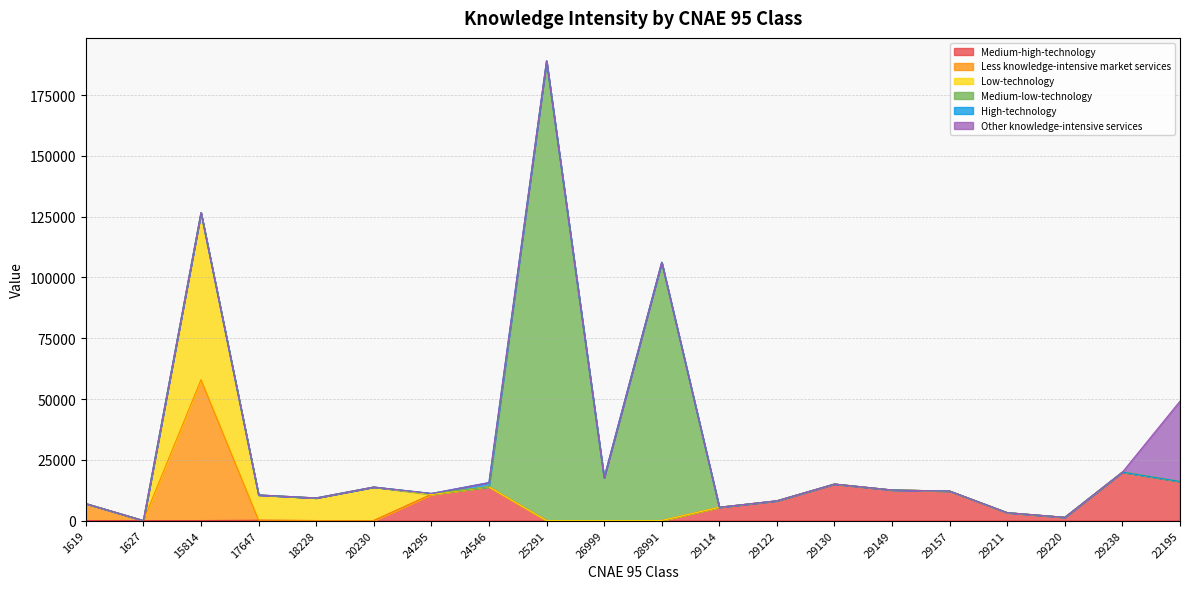

True or false: Medium-low-technology has a value of 106265 at 28991.

True